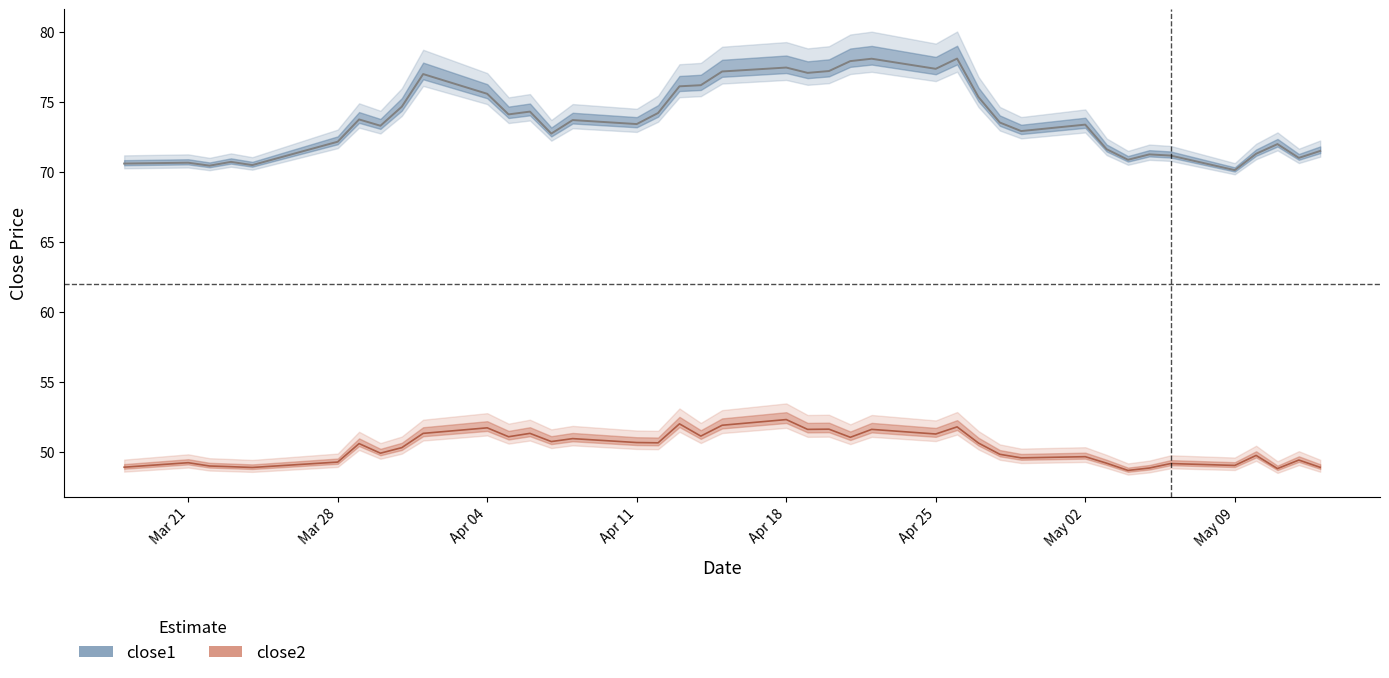

Which series has the largest total across all categories?

close1